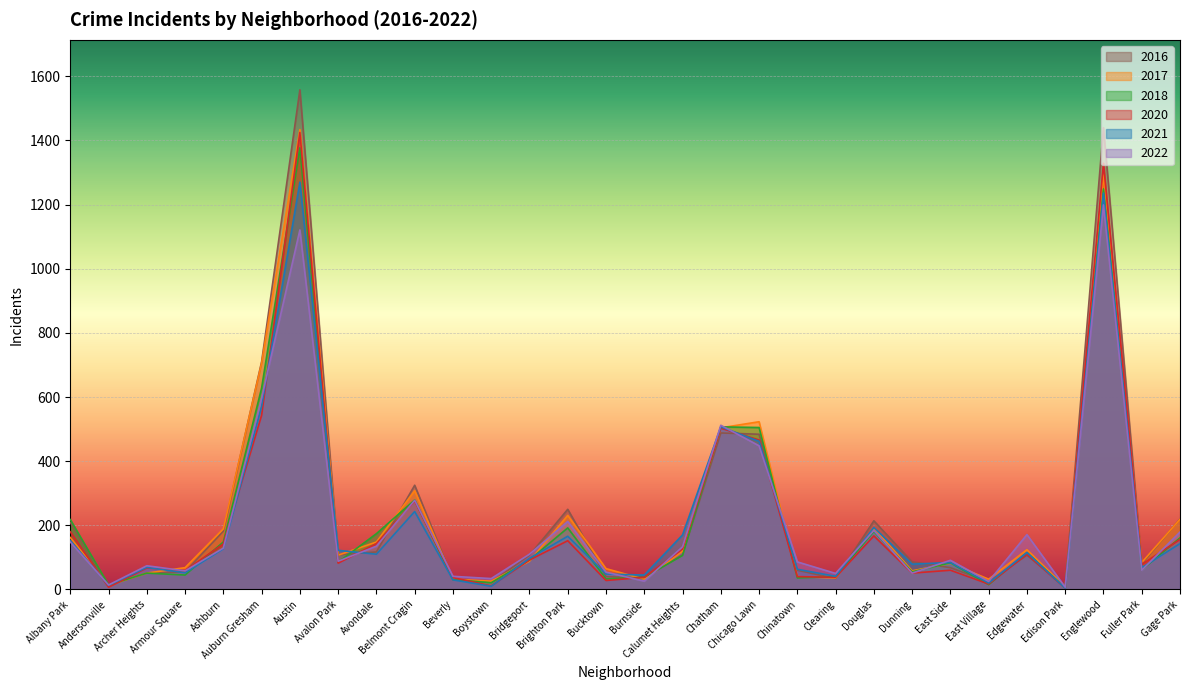

Between which two adjacent categories do 2022 and 2021 first intersect?

Albany Park and Andersonville